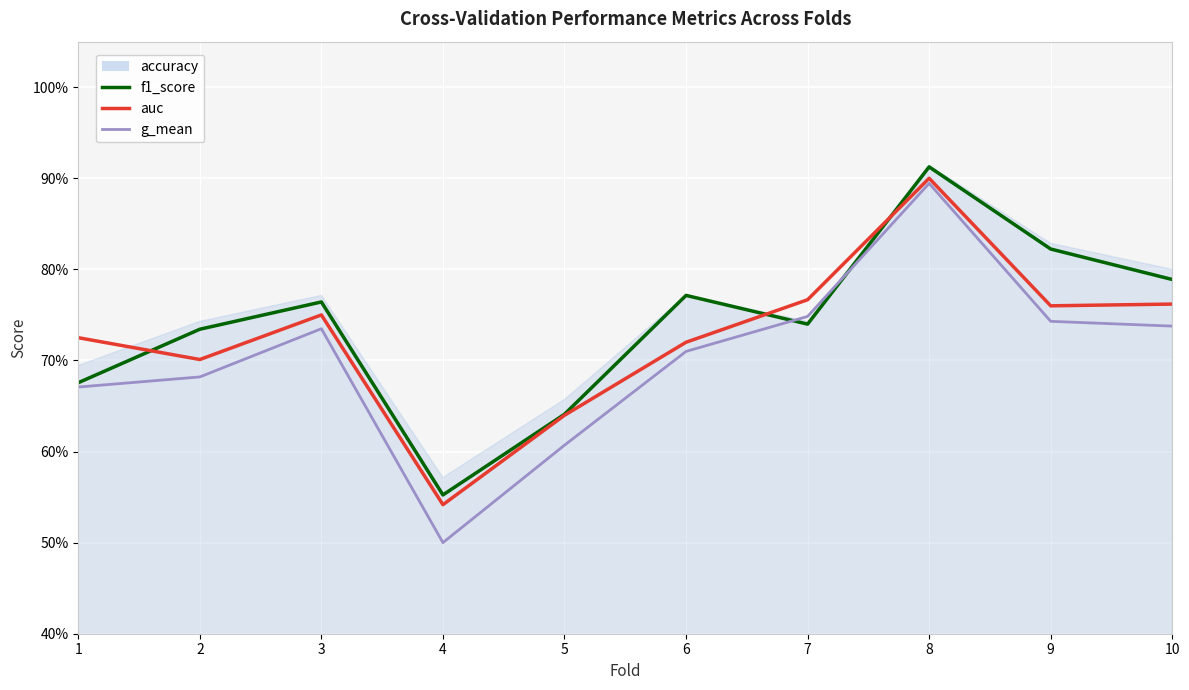

Which category has the lowest value across all series?

4